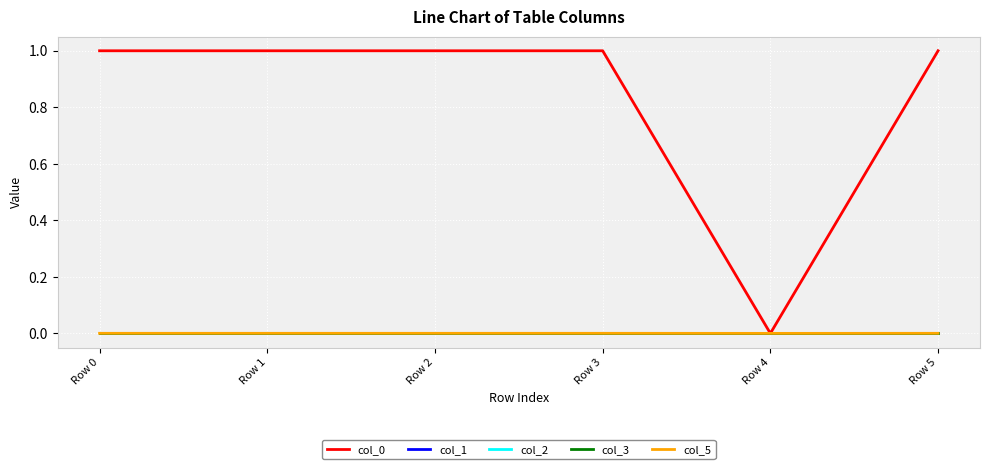

True or false: col_5 and col_0 cross at least once.

False